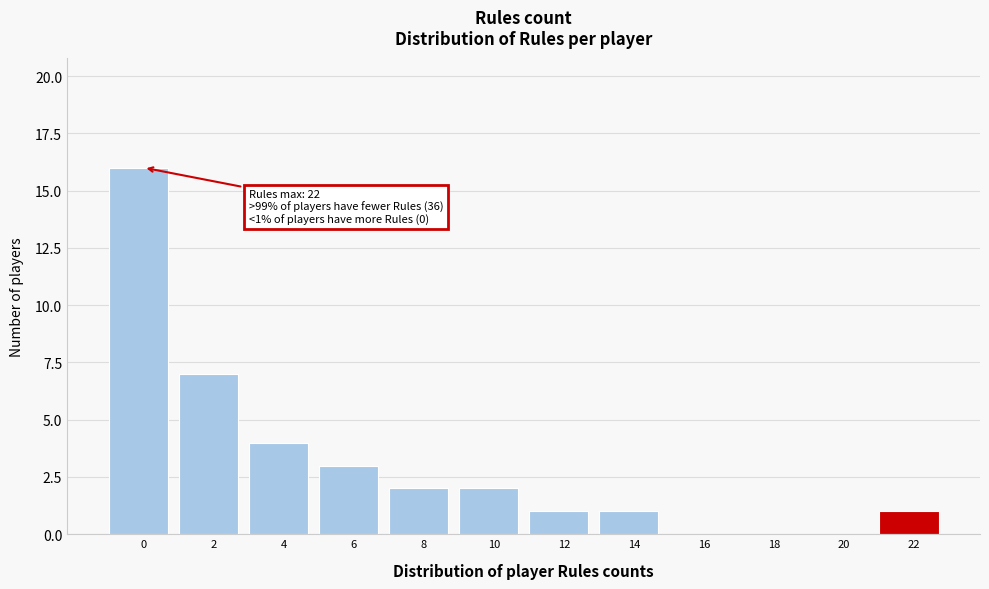

Reading left to right, list all the values displayed in this chart.

0=16	2=7	4=4	6=3	8=2	10=2	12=1	14=1	16=0	18=0	20=0	22=1